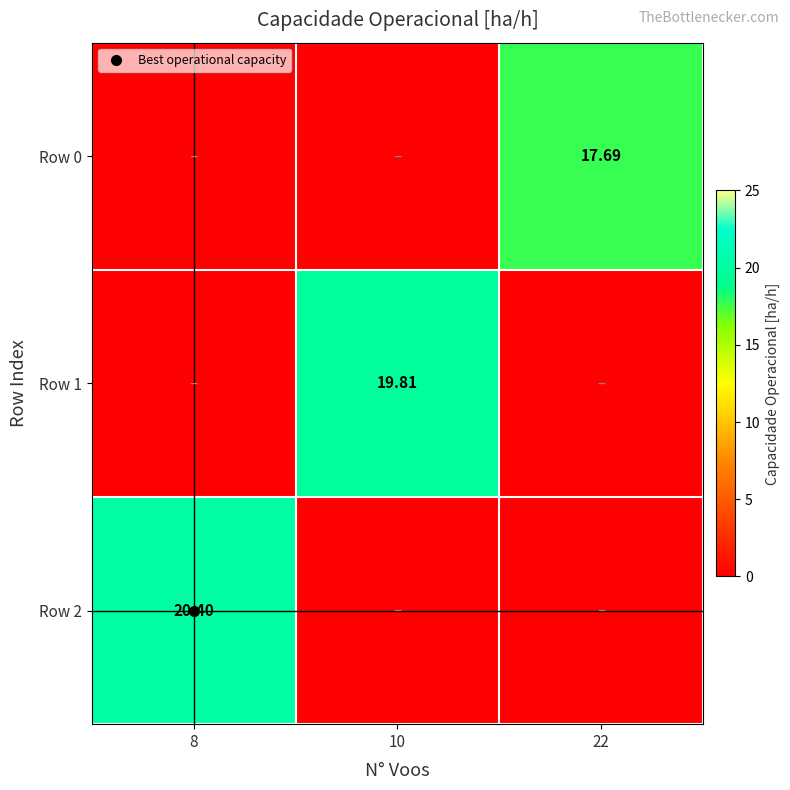

What is the difference between the highest and lowest values at 22?

17.7